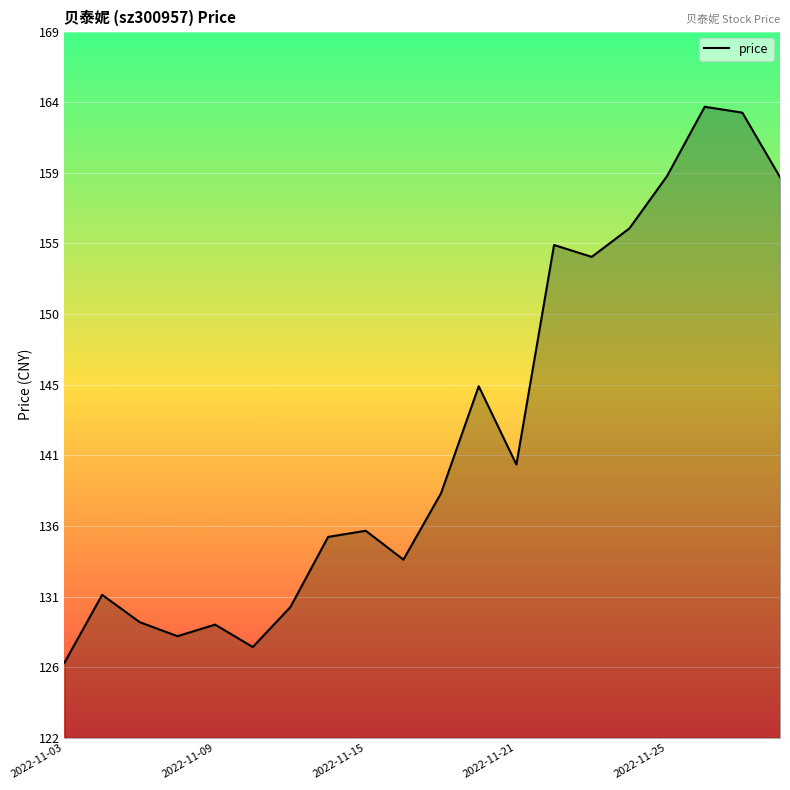

Does the chart have visible grid lines?

Yes